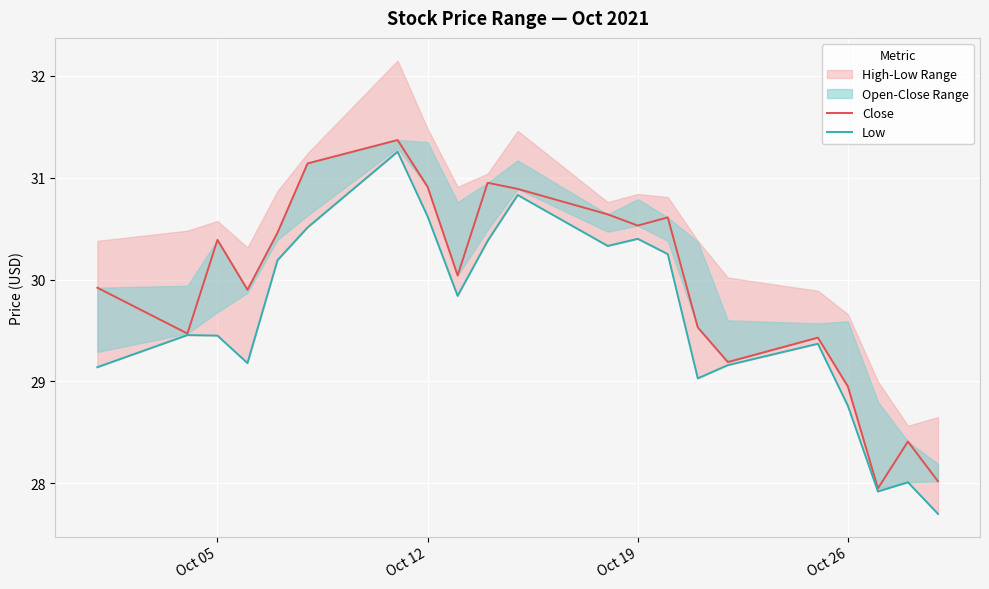

How many data points in Low are above 29?

17